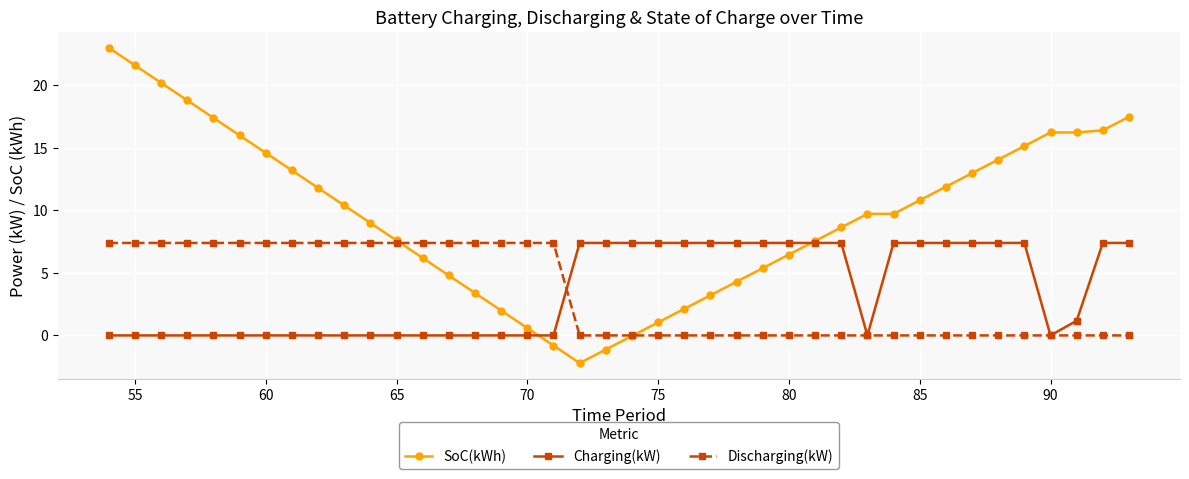

What is the average value of the Discharging(kW) series?

3.3